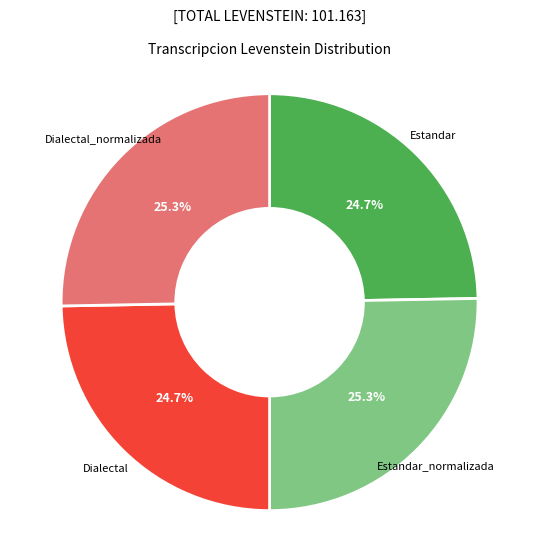

Is there a majority slice in this chart?

No